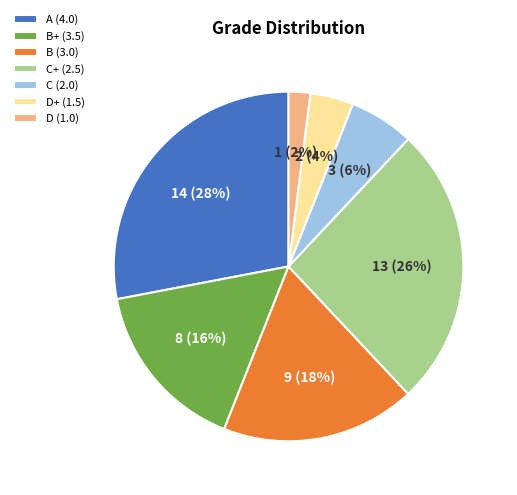

Count the number of slices in the pie.

7